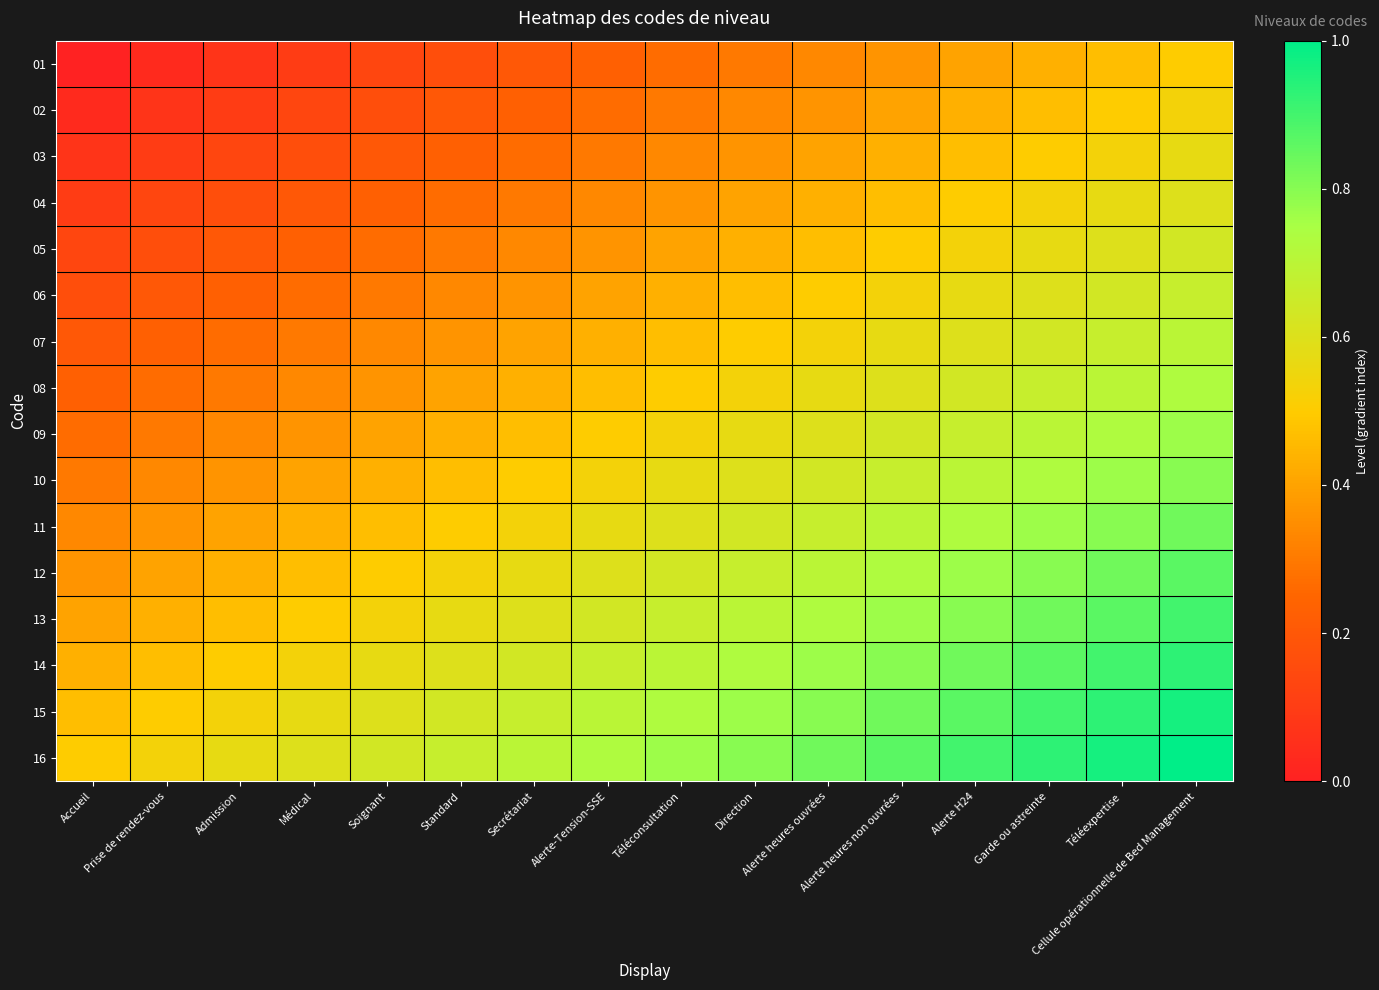

What is the total value across all series at Téléexpertise?

11.5